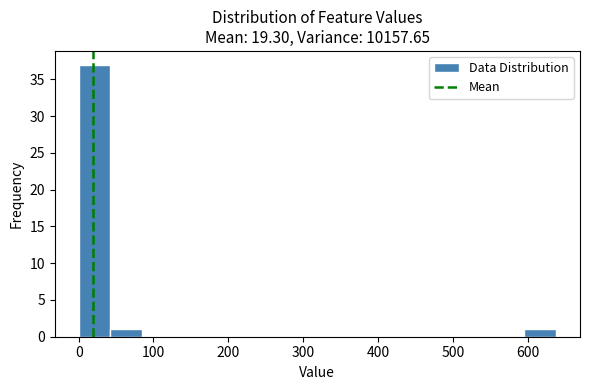

Over which range of the x-axis is the bar tallest?

0 to 40